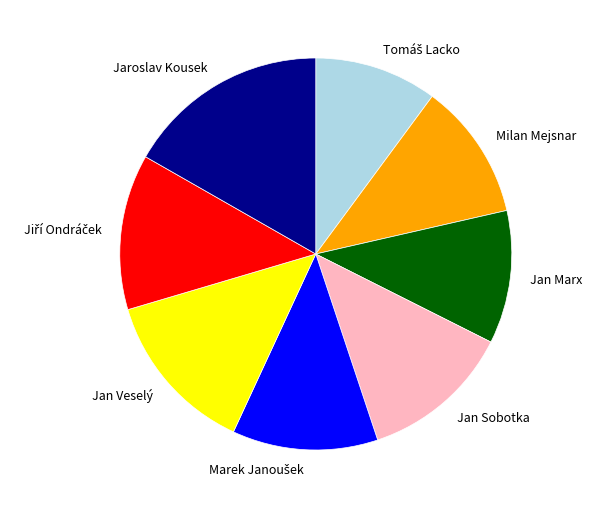

Which category has the biggest portion of the pie?

Jaroslav Kousek